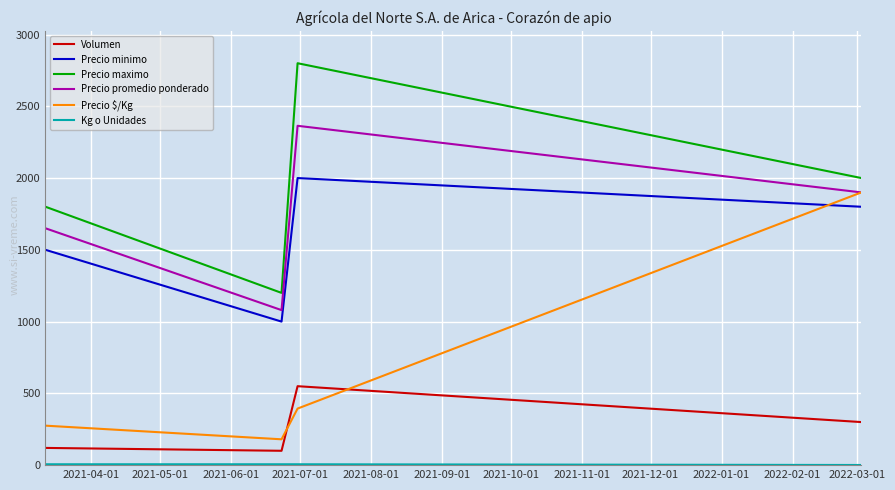

Which series has the largest total across all categories?

Precio maximo